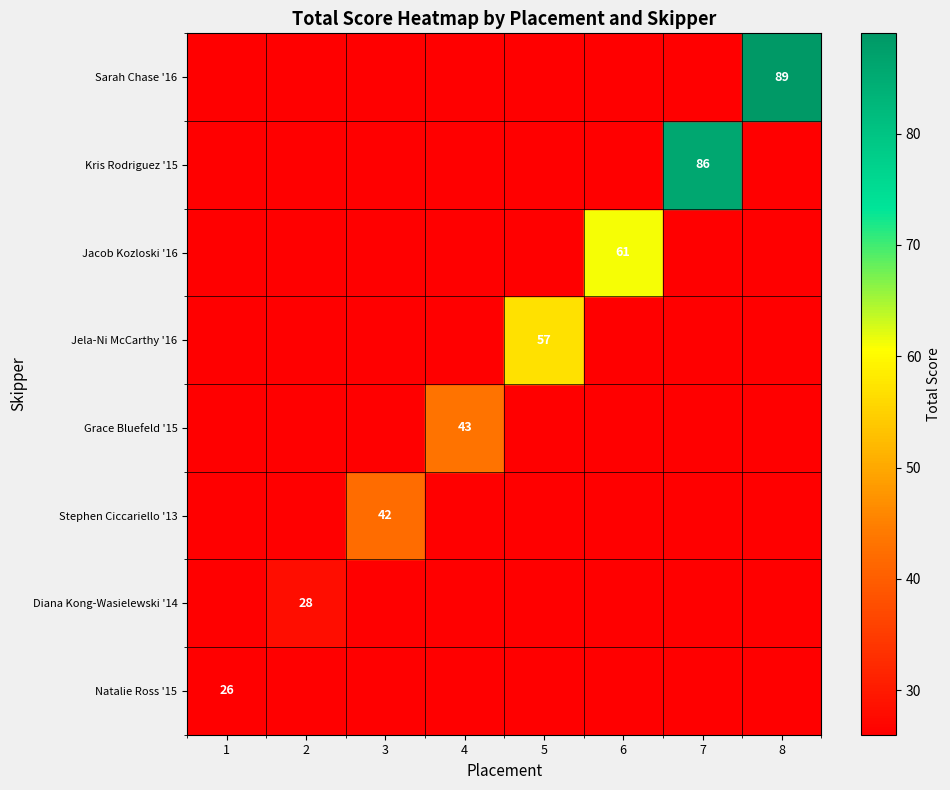

Is it true that Jacob Kozloski '16 equals 61 at 6?

True